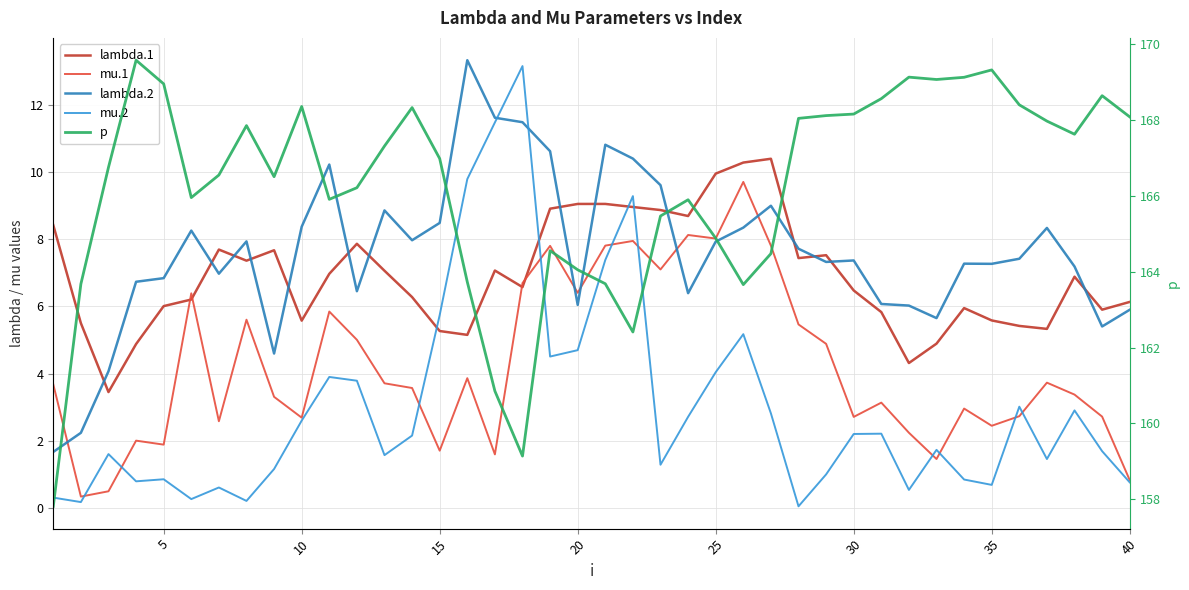

Reading left to right, extract all data points from this chart.

lambda.1: 8.4	5.5	3.4	4.9	6.0	6.2	7.7	7.4	7.7	5.6	7.0	7.9	7.1	6.3	5.3	5.2	7.1	6.6	8.9	9.0	9.0	9.0	8.9	8.7	10.0	10.3	10.4	7.4	7.5	6.5	5.8	4.3	4.9	5.9	5.6	5.4	5.3	6.9	5.9	6.1
mu.1: 3.7	0.3	0.5	2.0	1.9	6.4	2.6	5.6	3.3	2.7	5.8	5.0	3.7	3.6	1.7	3.9	1.6	6.7	7.8	6.4	7.8	7.9	7.1	8.1	8.0	9.7	7.8	5.5	4.9	2.7	3.1	2.2	1.5	3.0	2.4	2.7	3.7	3.4	2.7	0.8
lambda.2: 1.7	2.2	4.1	6.7	6.8	8.3	7.0	7.9	4.6	8.4	10.2	6.5	8.9	8.0	8.5	13.3	11.6	11.5	10.6	6.0	10.8	10.4	9.6	6.4	7.9	8.3	9.0	7.7	7.3	7.4	6.1	6.0	5.7	7.3	7.3	7.4	8.3	7.2	5.4	5.9
mu.2: 0.3	0.2	1.6	0.8	0.9	0.3	0.6	0.2	1.2	2.6	3.9	3.8	1.6	2.2	5.7	9.8	11.5	13.2	4.5	4.7	7.4	9.3	1.3	2.7	4.0	5.2	2.8	0.0	1.0	2.2	2.2	0.5	1.7	0.8	0.7	3.0	1.5	2.9	1.7	0.8
p: 157.8	163.7	166.8	169.6	169.0	166.0	166.6	167.9	166.5	168.4	165.9	166.2	167.3	168.3	167.0	163.7	160.9	159.1	164.6	164.1	163.7	162.4	165.5	165.9	164.9	163.7	164.5	168.0	168.1	168.2	168.6	169.1	169.1	169.1	169.3	168.4	168.0	167.6	168.6	168.1